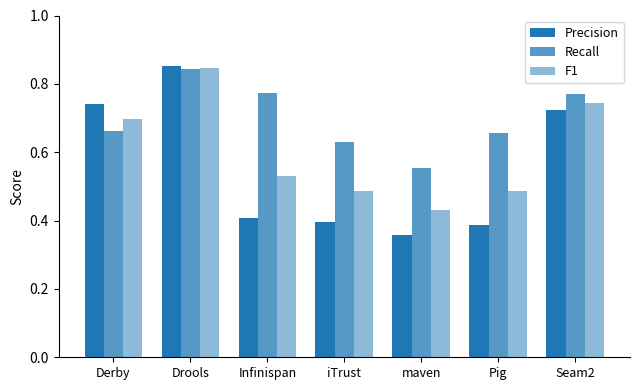

List the series in order of their peak value, lowest first.

Recall, F1, Precision